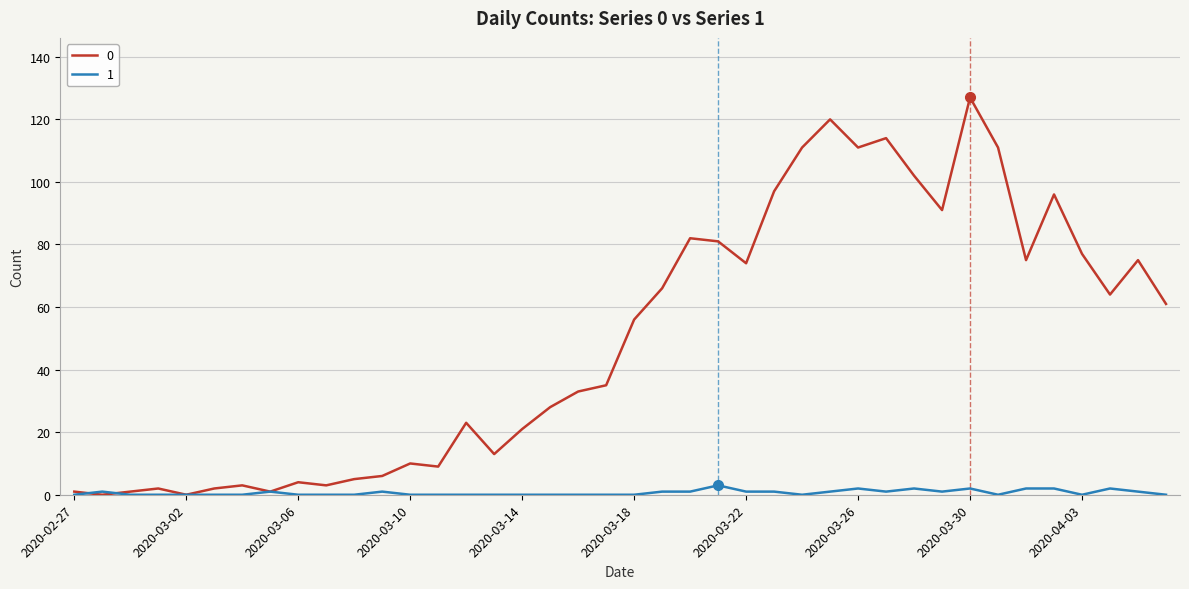

Is this an area chart (filled region under the line)?

No